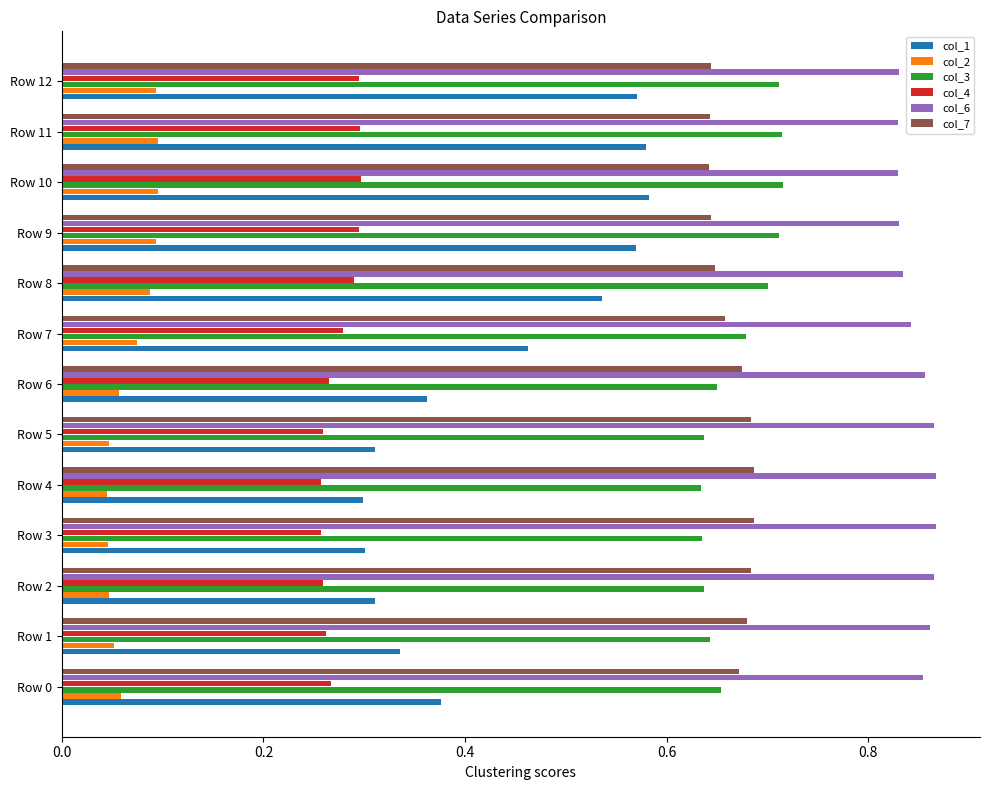

Count the col_3 values in the range 0 to 1.

13